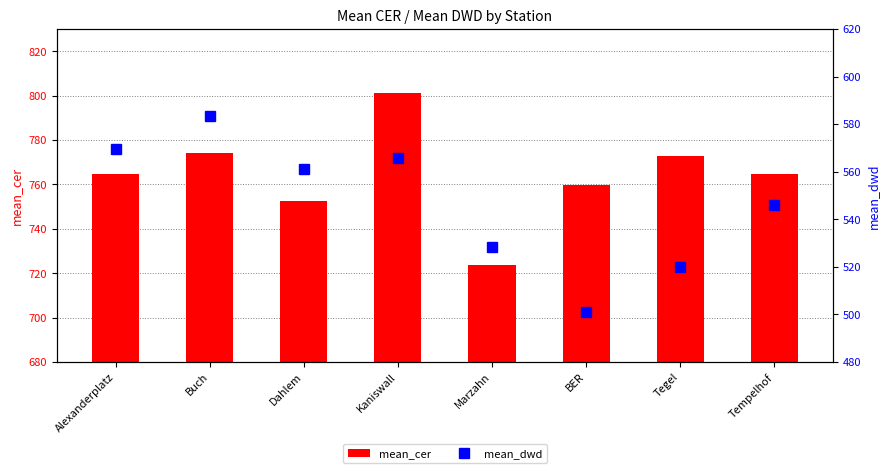

What is the difference between the maximum and minimum values in the mean_cer series?

77.4